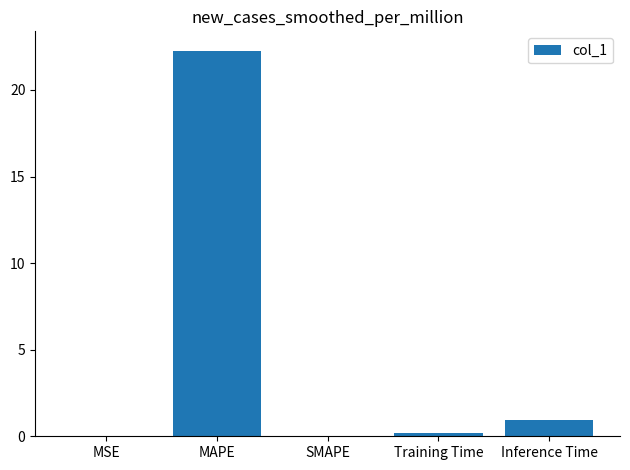

Where is the data nearest to the value 11?

Inference Time